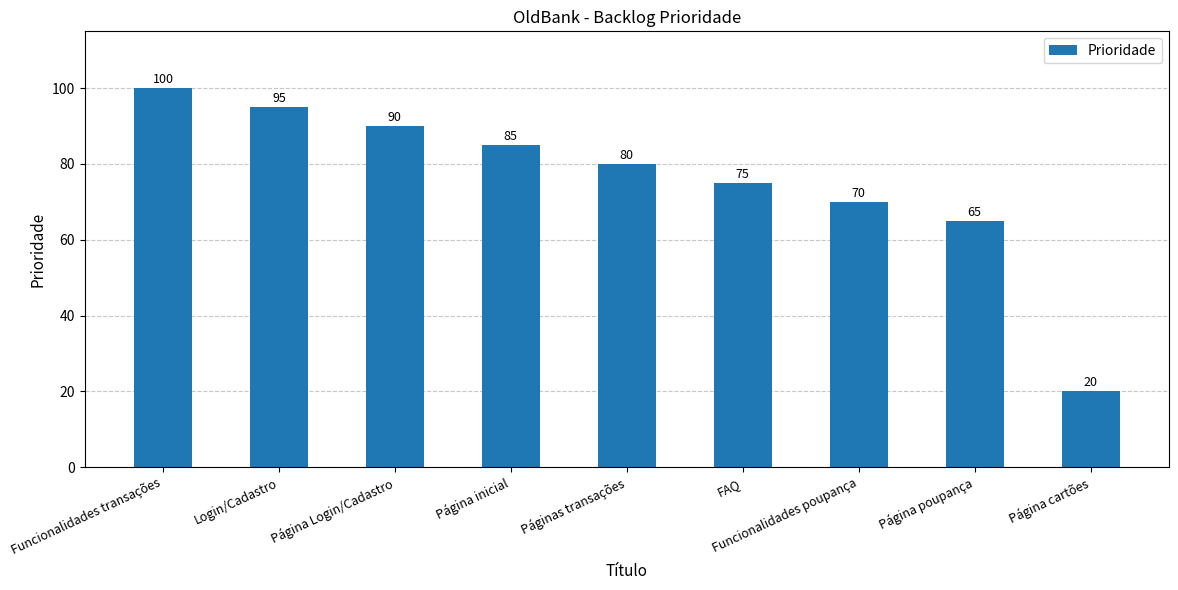

The value at Login/Cadastro is 95. True or false?

True